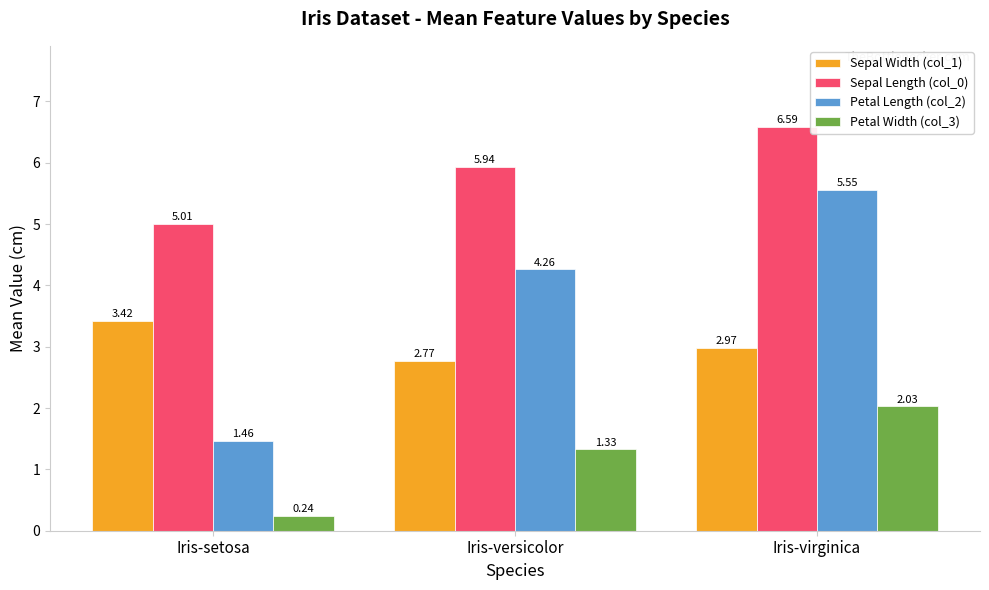

At Iris-virginica, list the series in order from smallest to largest.

Petal Width (col_3), Sepal Width (col_1), Petal Length (col_2), Sepal Length (col_0)